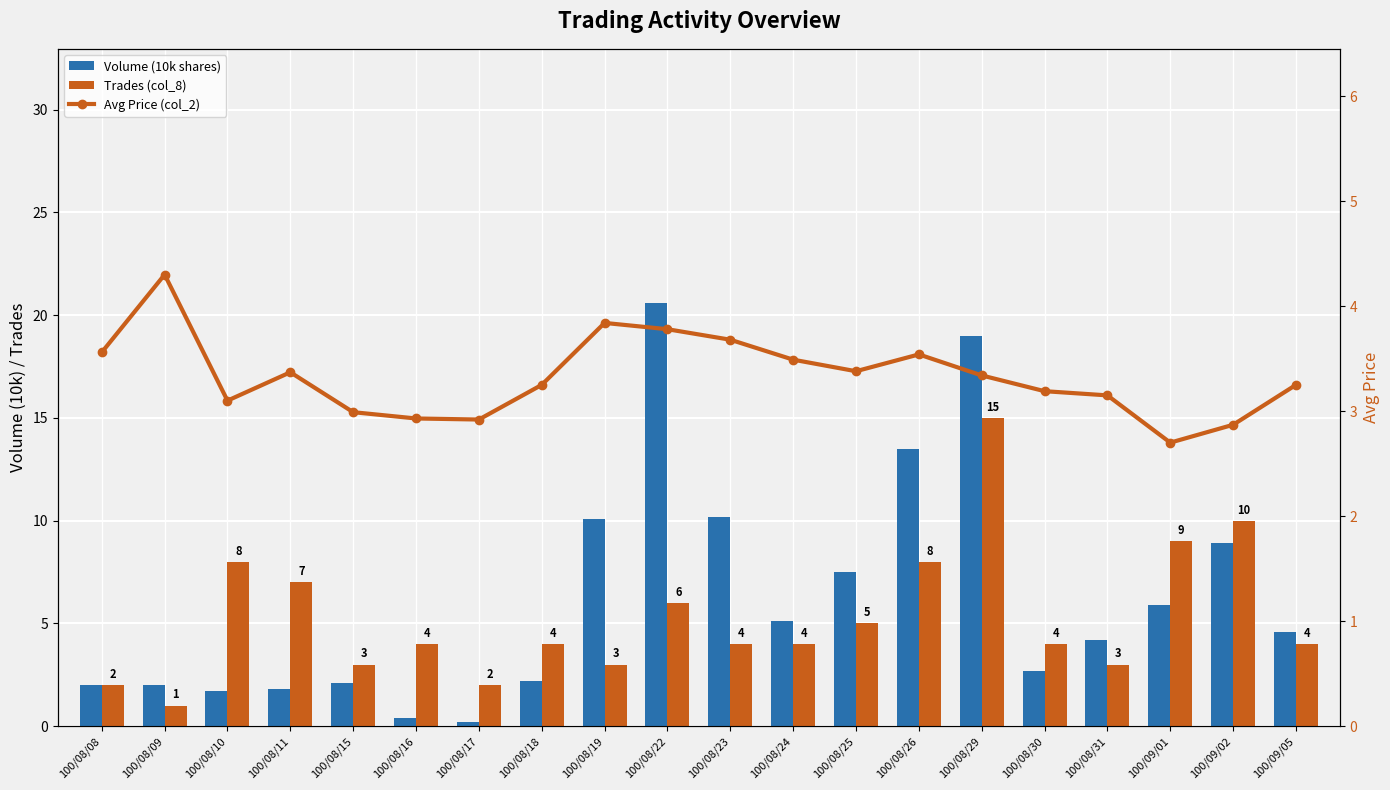

Reading left to right, transcribe all the data shown in this chart.

Volume (10k shares): 2.0	2.0	1.7	1.8	2.1	0.4	0.2	2.2	10.1	20.6	10.2	5.1	7.5	13.5	19.0	2.7	4.2	5.9	8.9	4.6
Trades (col_8): 2.0	1.0	8.0	7.0	3.0	4.0	2.0	4.0	3.0	6.0	4.0	4.0	5.0	8.0	15.0	4.0	3.0	9.0	10.0	4.0
Avg Price (col_2): 3.6	4.3	3.1	3.4	3.0	2.9	2.9	3.2	3.8	3.8	3.7	3.5	3.4	3.5	3.3	3.2	3.1	2.7	2.9	3.2